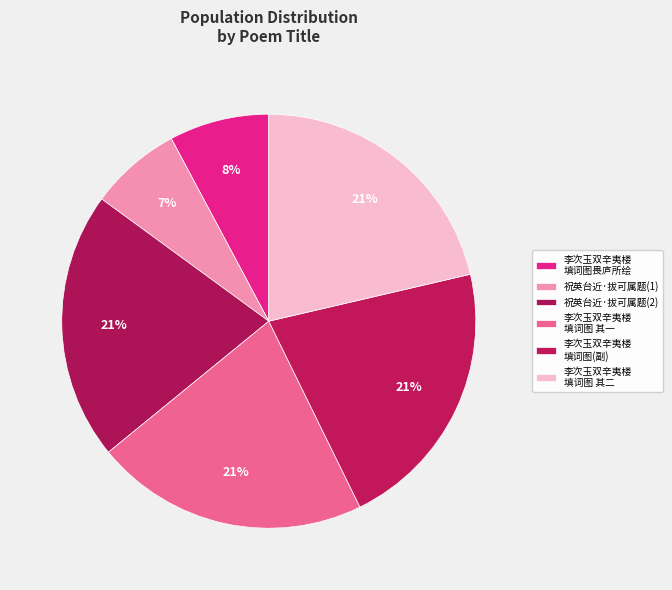

How many slices are in this pie chart?

6